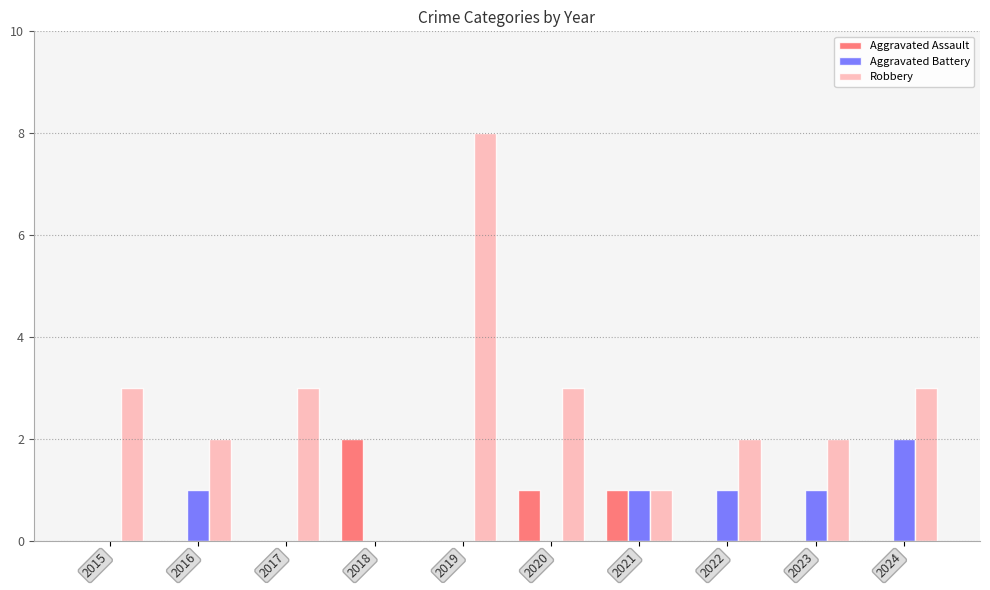

What is the approximate value of Robbery at 2020?

3